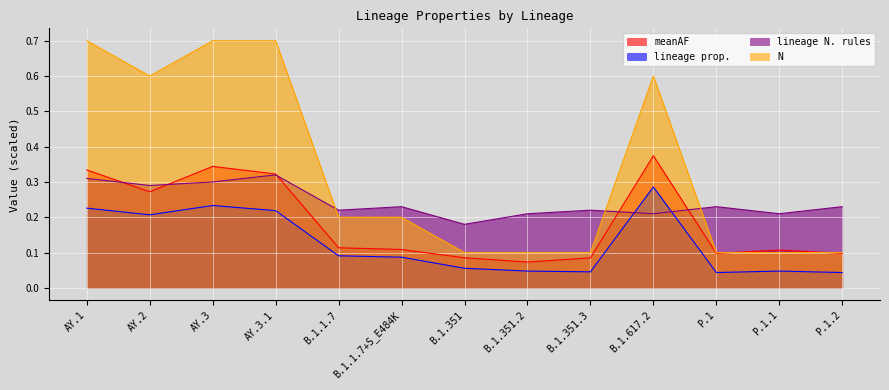

At which category is the sum across all series the highest?

AY.3